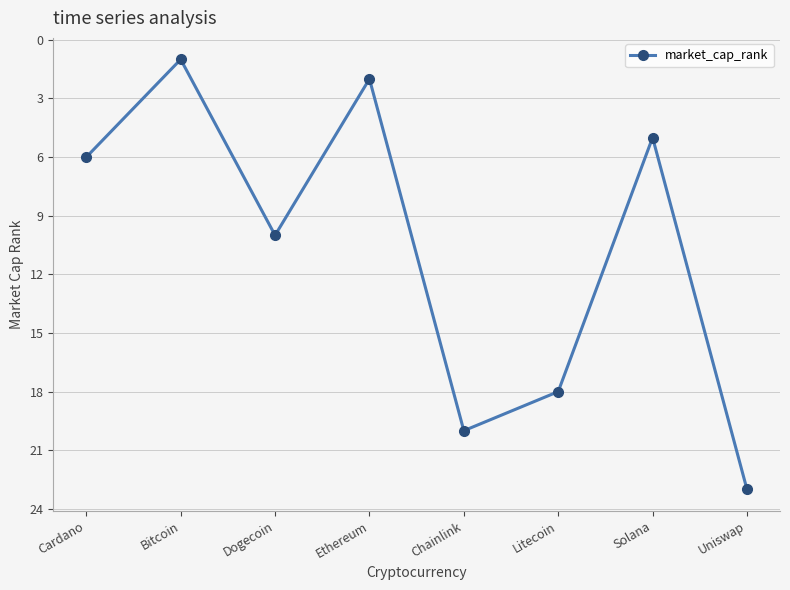

What position from the left is Bitcoin?

2